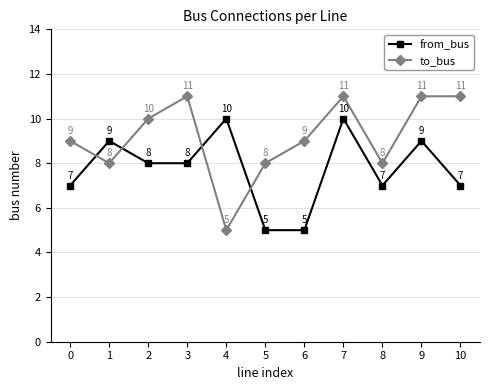

What is the minimum value for from_bus?

5